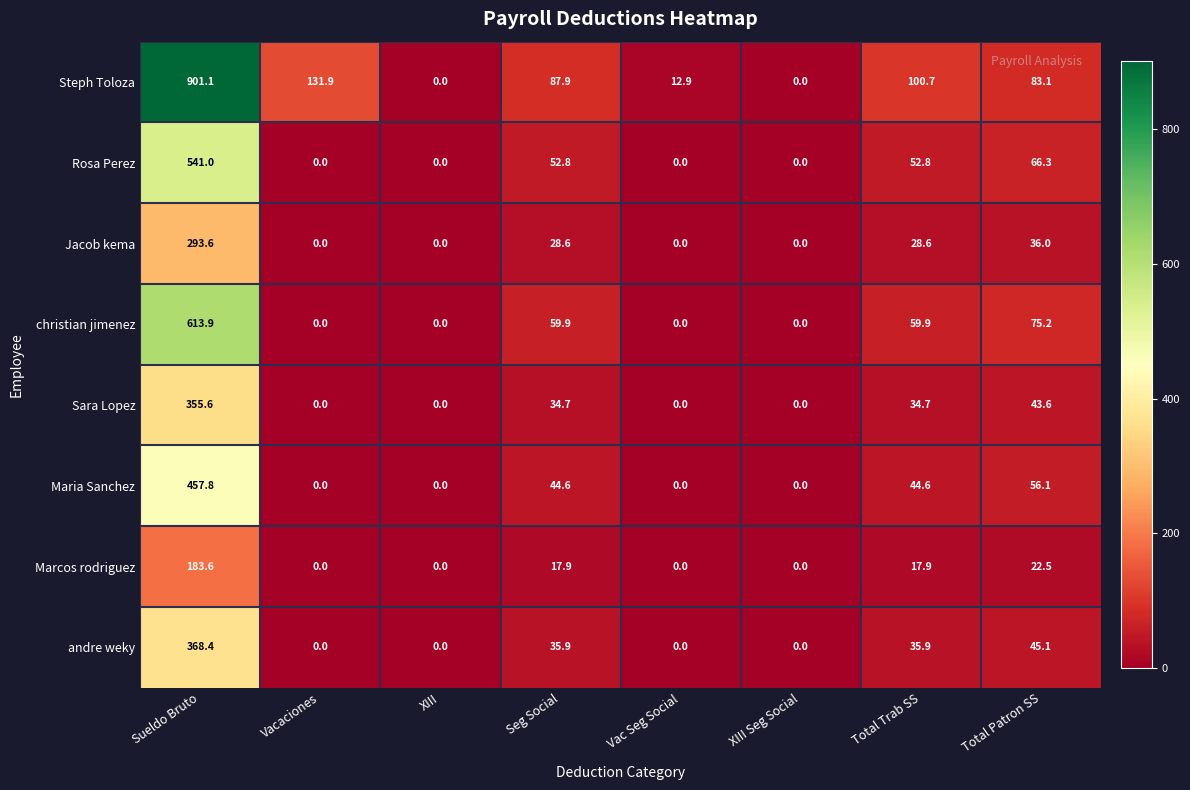

Where does the Sara Lopez series first go above 34?

Sueldo Bruto